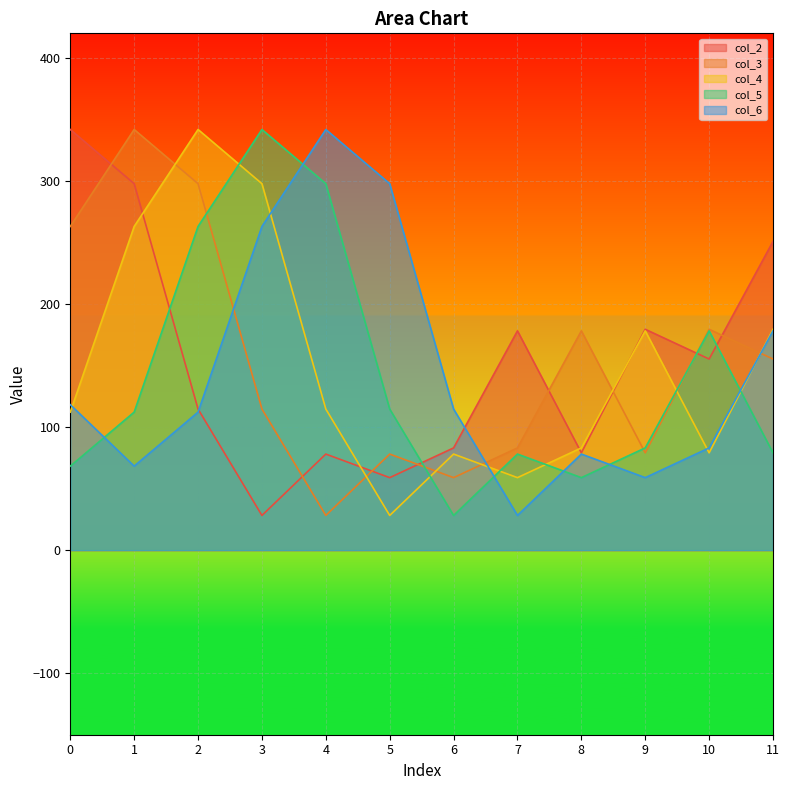

After their last crossing, which series has the higher values: col_2 or col_6?

col_2